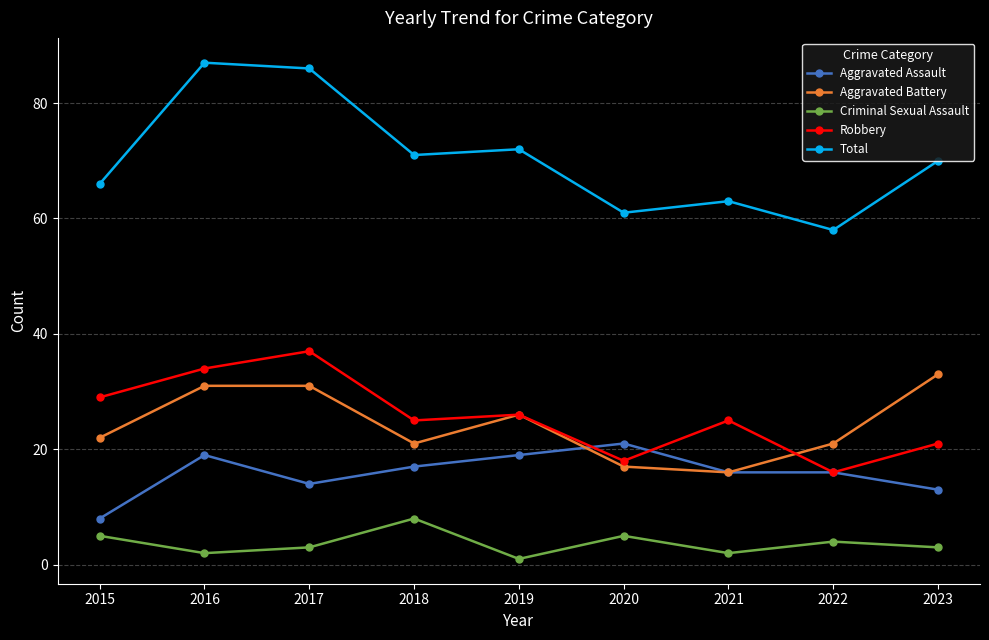

Where do Aggravated Battery and Aggravated Assault first cross each other?

2019 and 2020